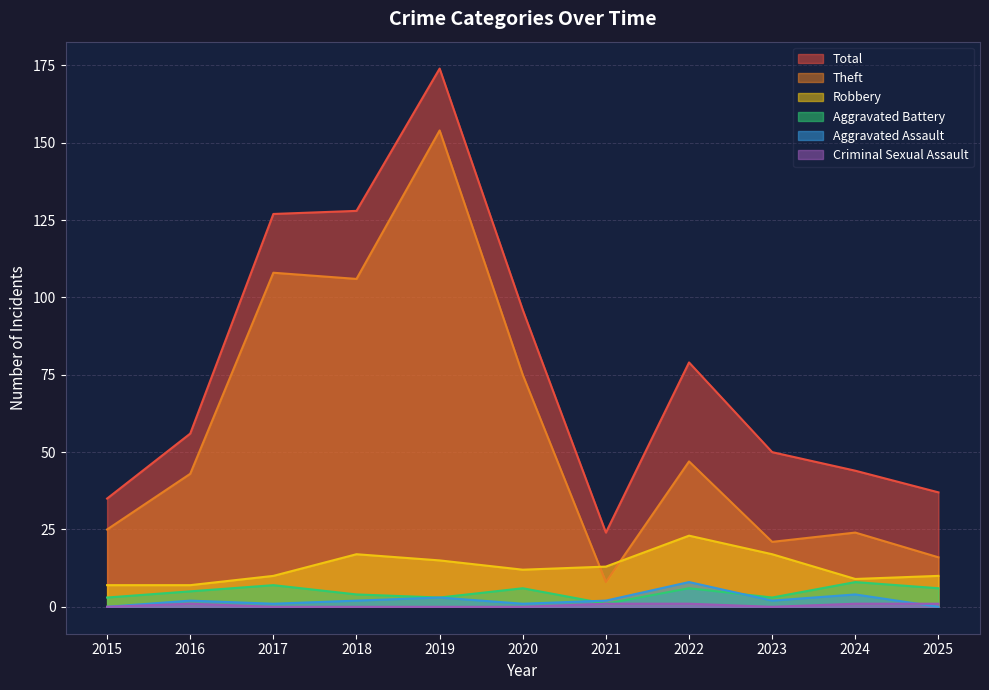

At which category does Criminal Sexual Assault reach its first local valley?

2023